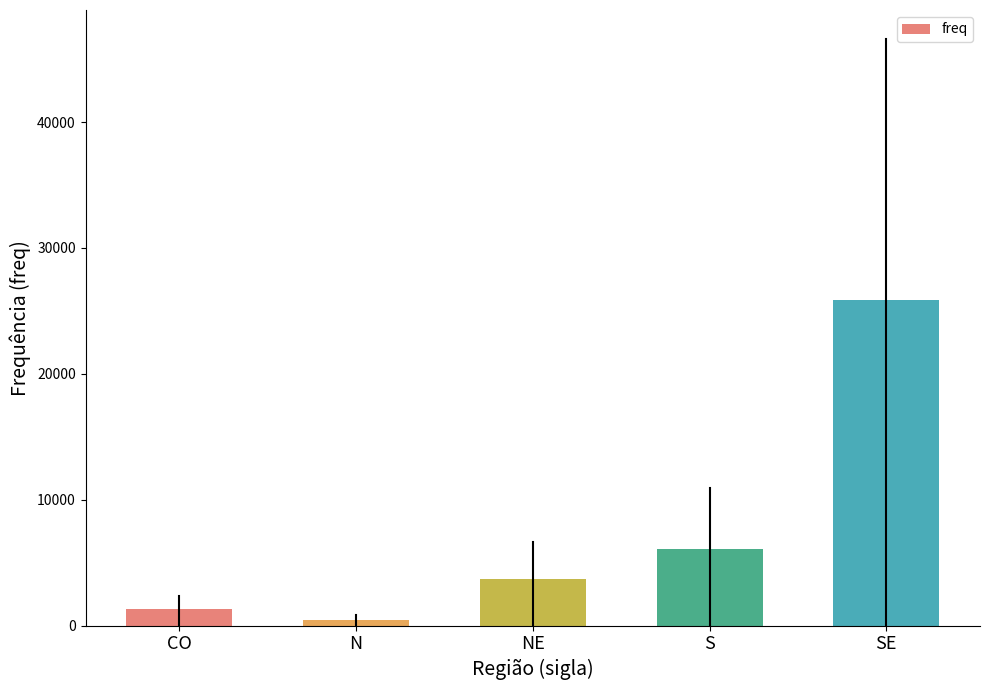

What position from the right is CO?

5